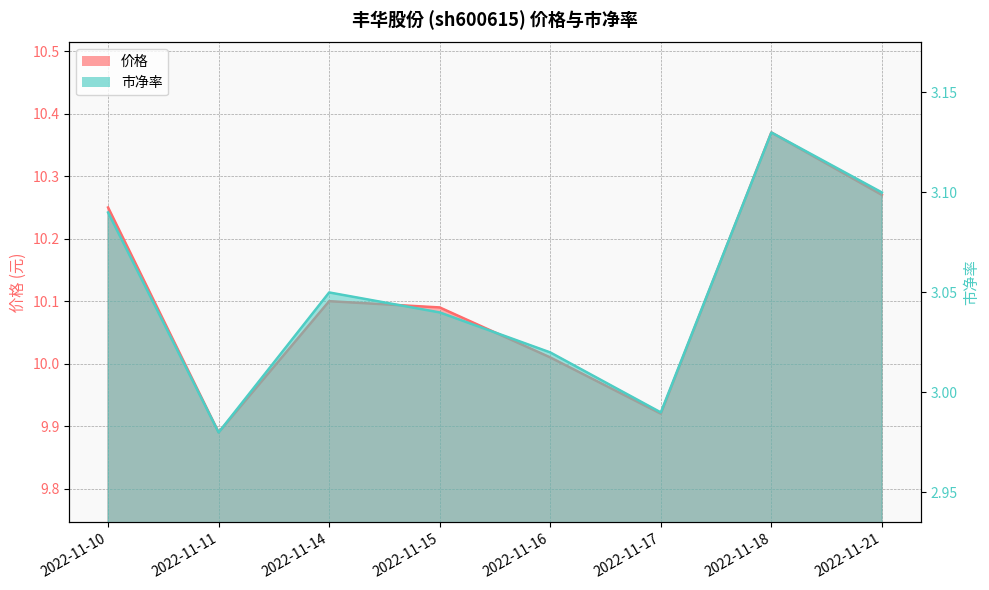

True or false: 市净率 has more than 1 interior local peaks.

True